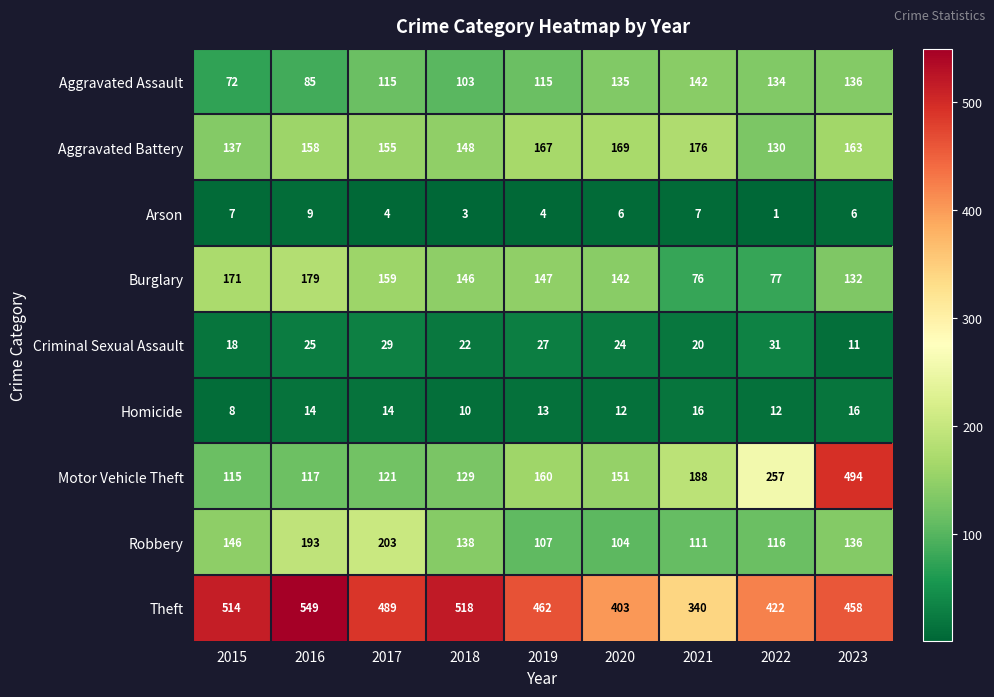

Rank the series at 2018 from lowest to highest value.

Arson, Homicide, Criminal Sexual Assault, Aggravated Assault, Motor Vehicle Theft, Robbery, Burglary, Aggravated Battery, Theft